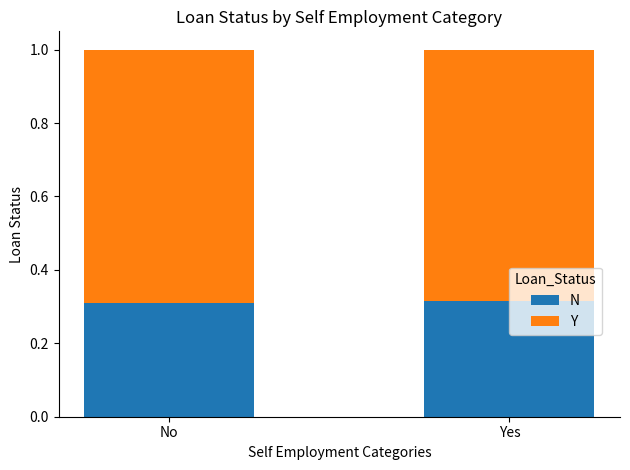

What is the total value across all series at No?

1.0